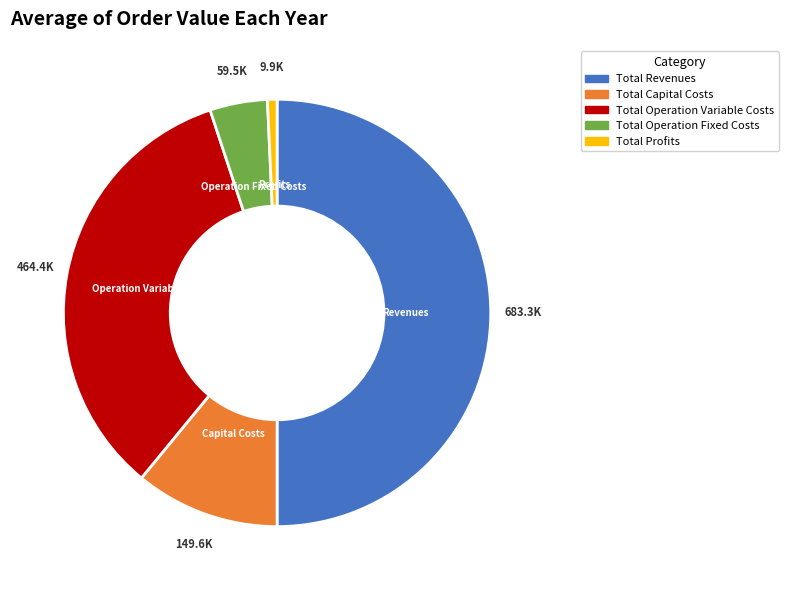

Count the number of slices in the pie.

5